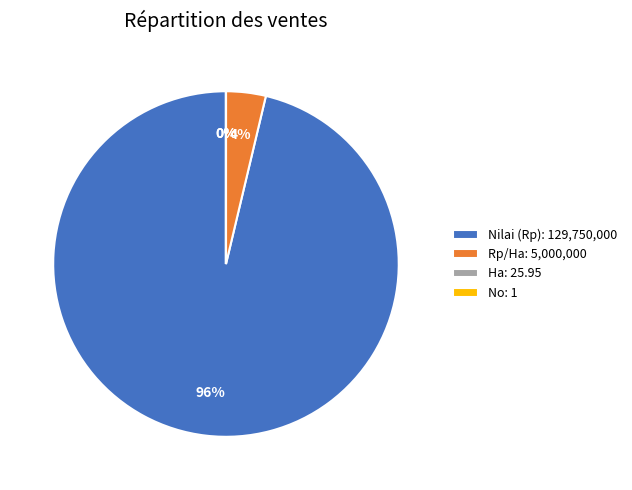

The Nilai (Rp): 129,750,000 slice represents 96% of the pie. True or false?

True